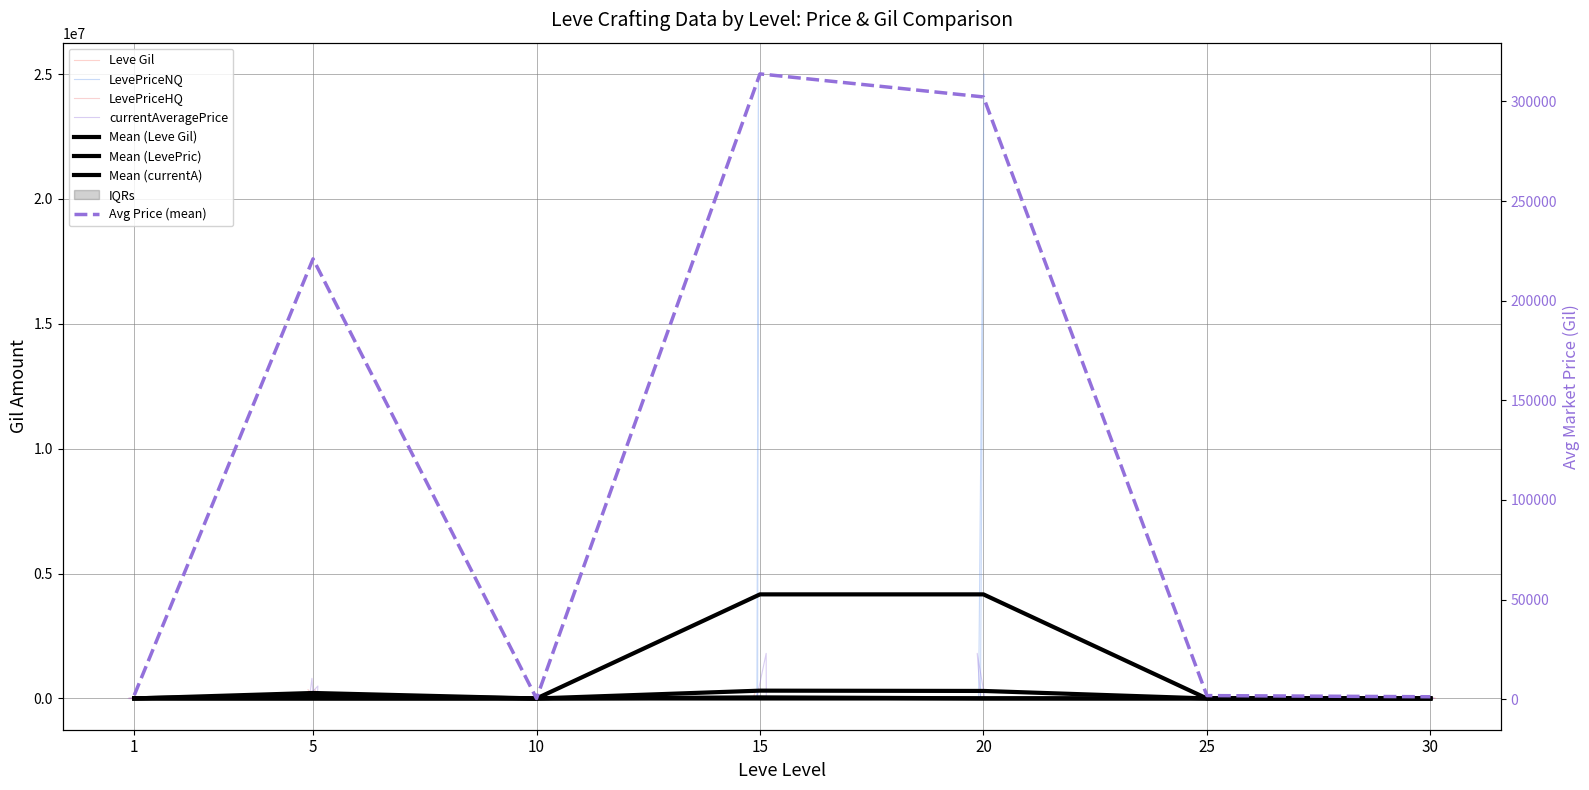

The LevePriceNQ series shows 1500.0 at 21. True or false?

True